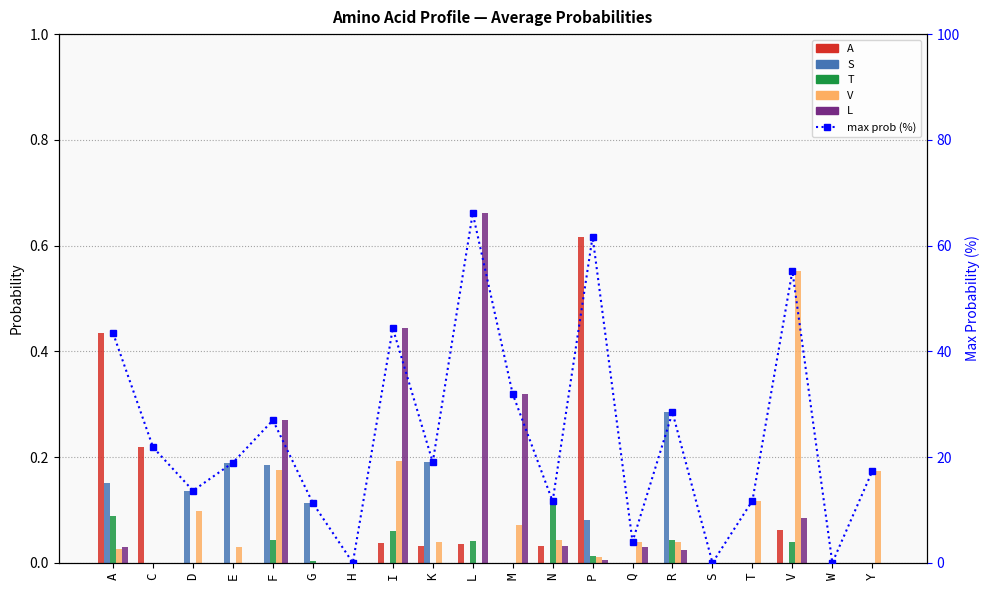

Which series changed the most between A and D?

max prob (%)